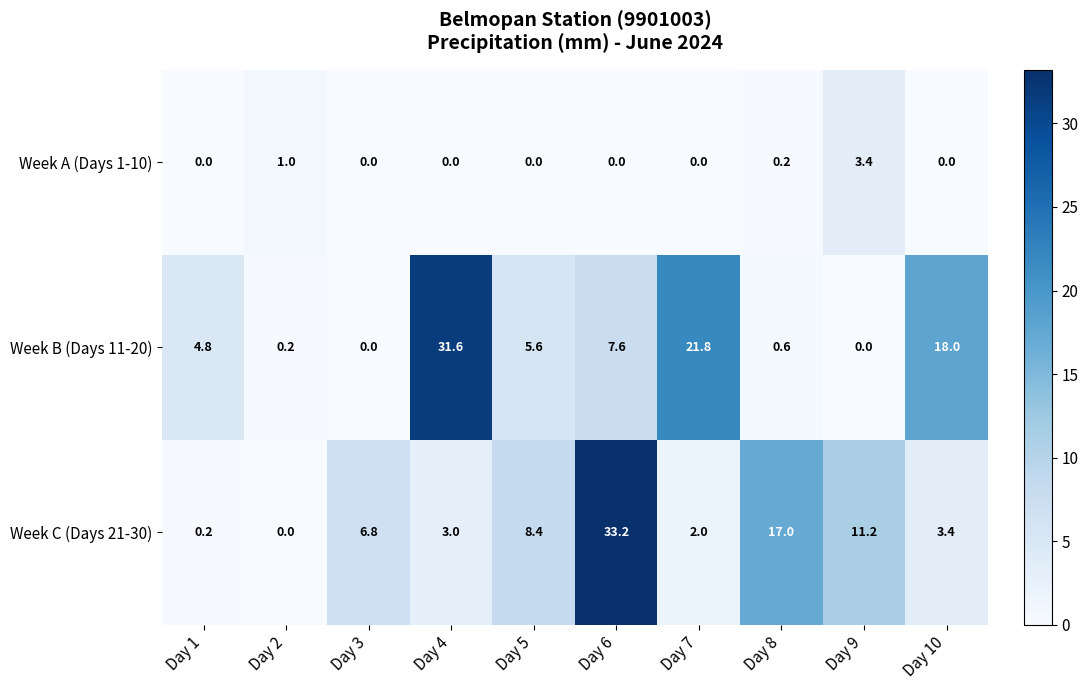

Reading right to left, what are all the values shown in this chart?

Week A (Days 1-10): 0.0	3.4	0.2	0.0	0.0	0.0	0.0	0.0	1.0	0.0
Week B (Days 11-20): 18.0	0.0	0.6	21.8	7.6	5.6	31.6	0.0	0.2	4.8
Week C (Days 21-30): 3.4	11.2	17.0	2.0	33.2	8.4	3.0	6.8	0.0	0.2